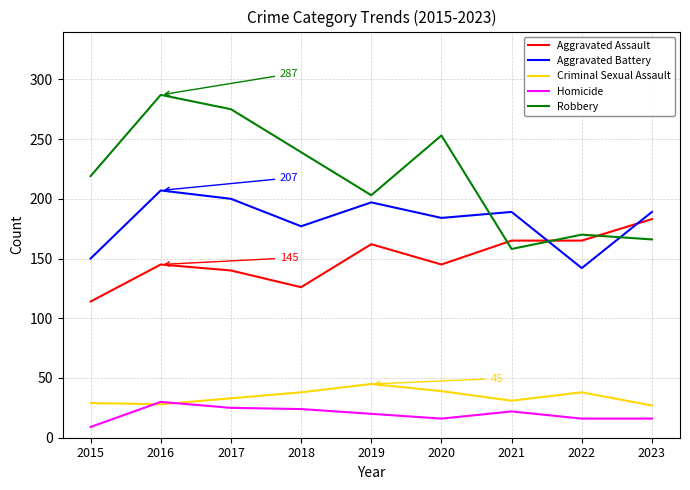

What is the maximum value shown in the chart?

287